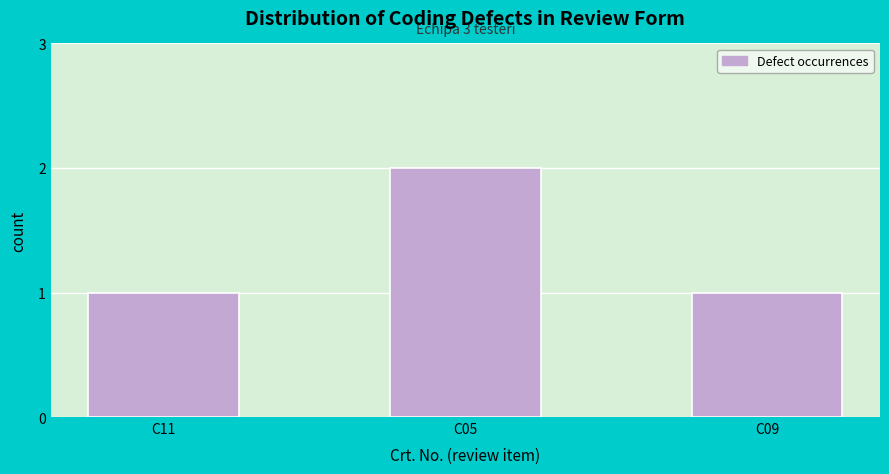

Reading right to left, what are all the values shown in this chart?

1	2	1